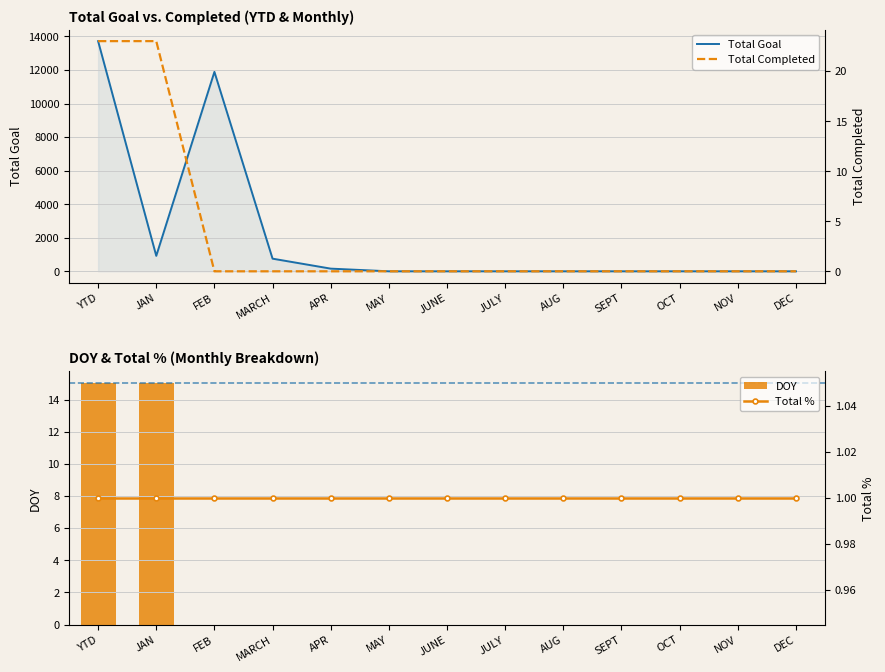

Which series has the largest total across all categories?

Total Goal